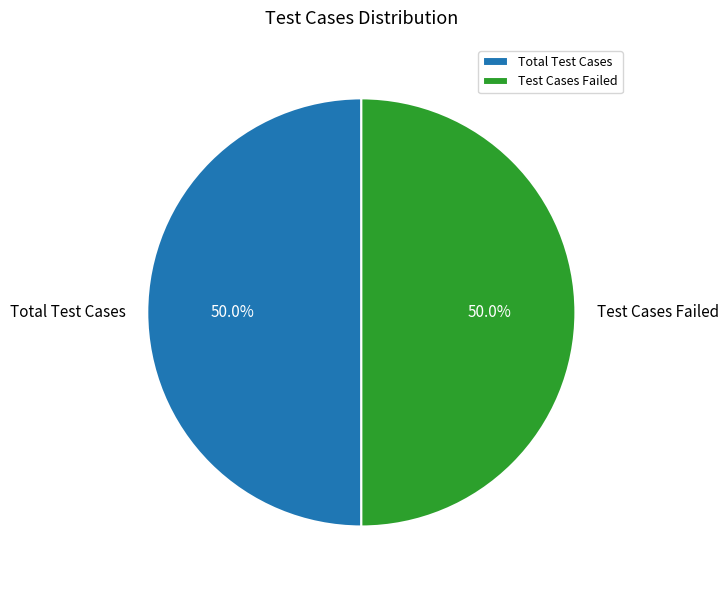

How much of the chart is everything except Total Test Cases?

50.0%